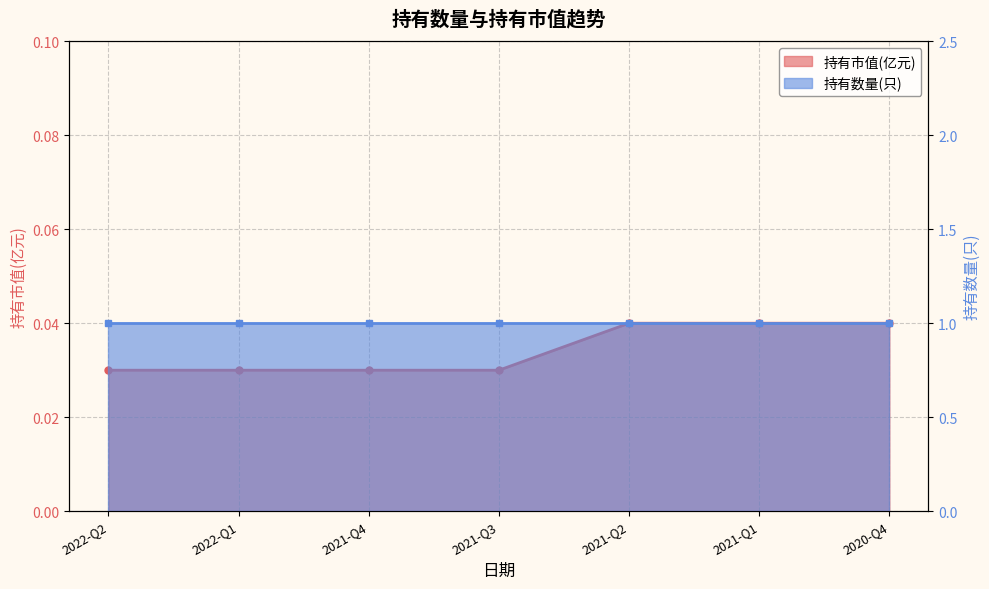

What is the label of the 1st point from the right?

2020-Q4